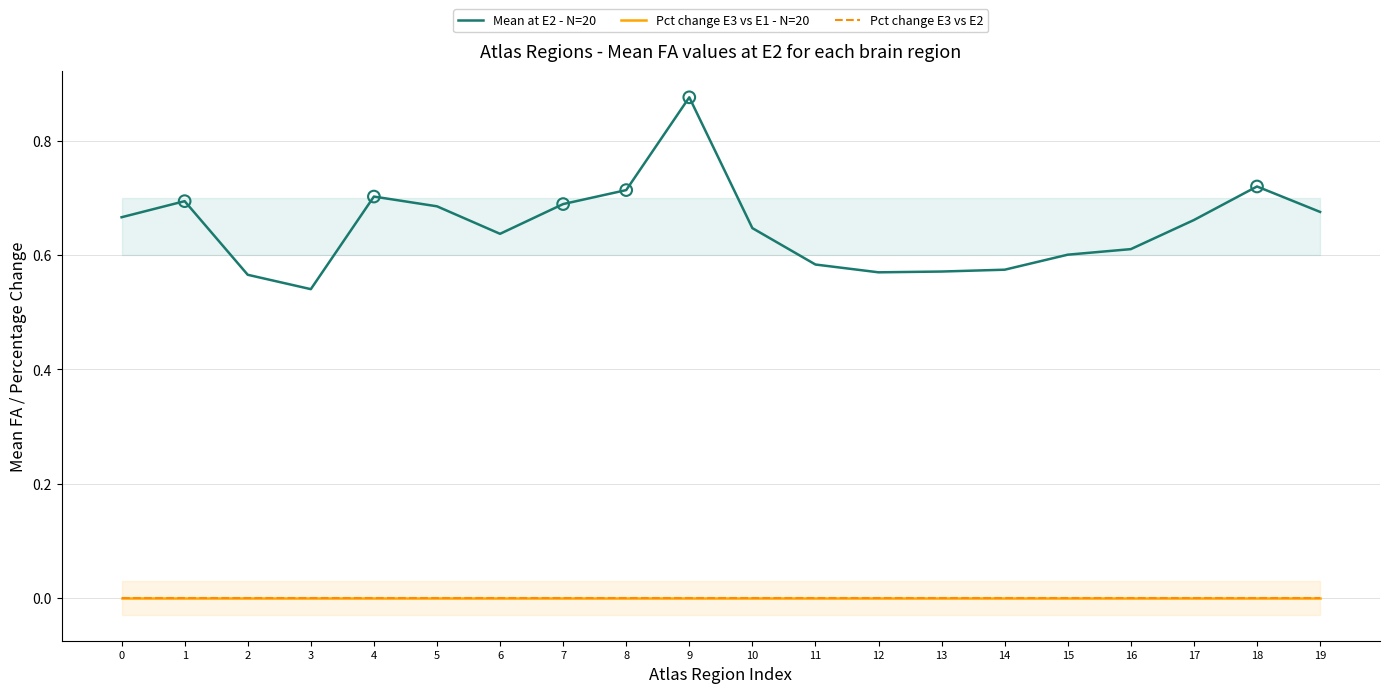

Which series has the largest Y range (max minus min)?

Mean at E2 - N=20